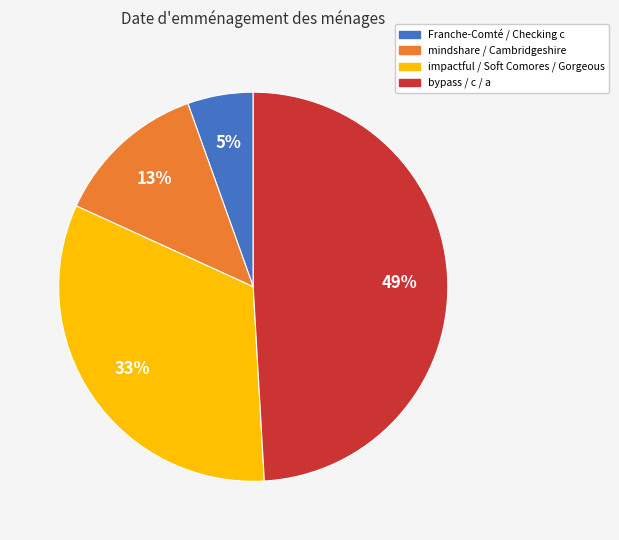

Between bypass / c / a and Franche-Comté / Checking c, which is larger?

bypass / c / a